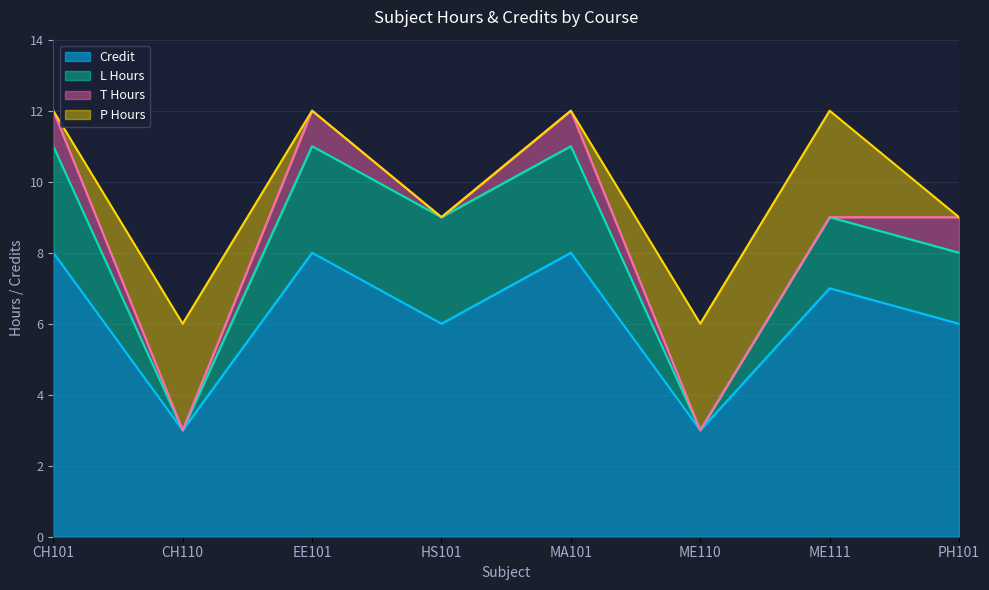

At how many categories does at least one series exceed 2?

8